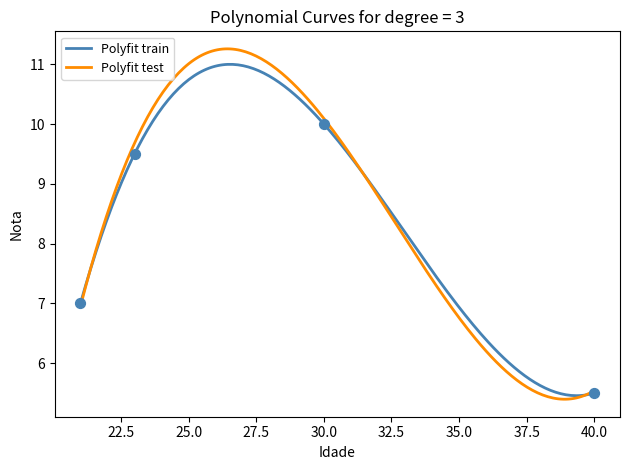

Approximately how many times larger is the value at 30 compared to 21?

1.4